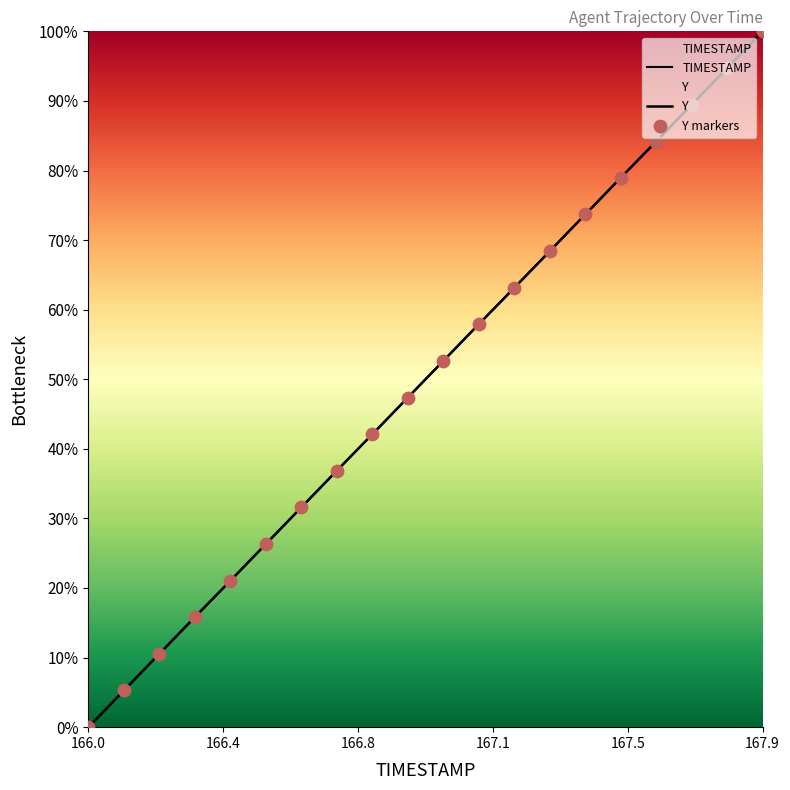

Which series has the largest total across all categories?

TIMESTAMP